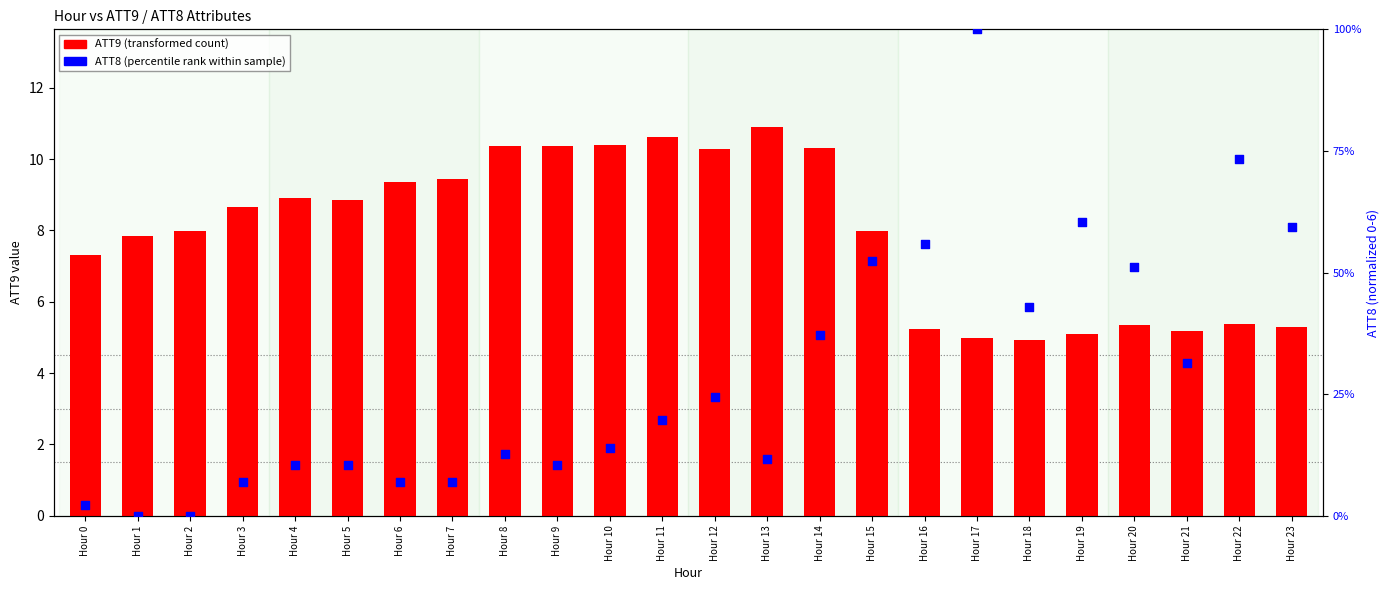

What is the total value across all series at Hour 22?

9.8